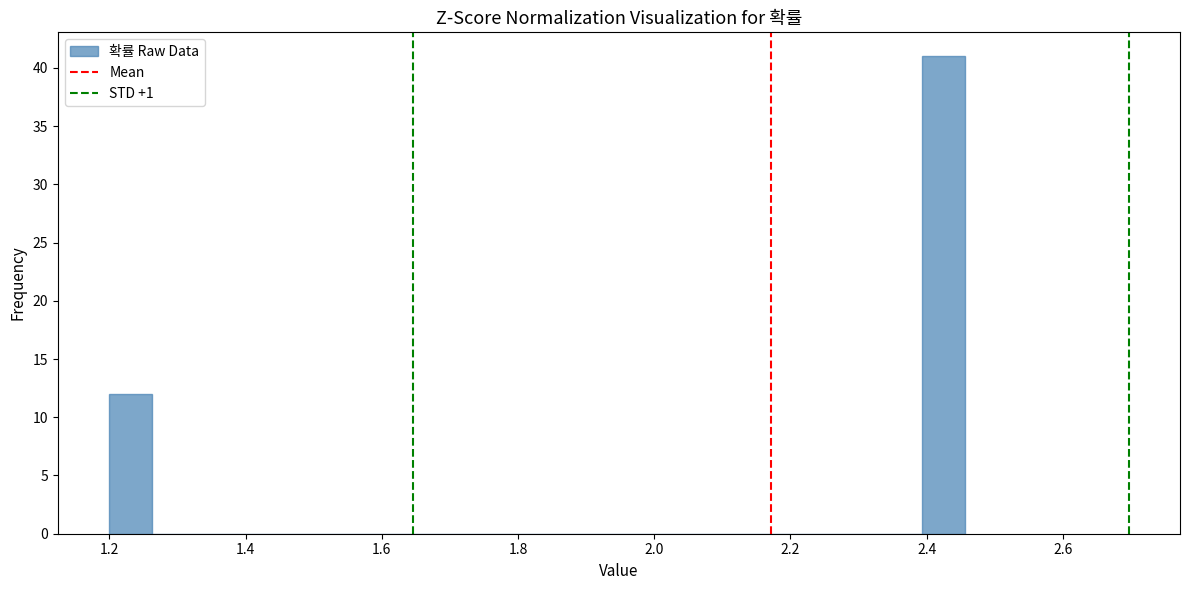

Around what value on the x-axis is the tallest bar? Give the approximate position of its centre, as read against the axis.

2.42